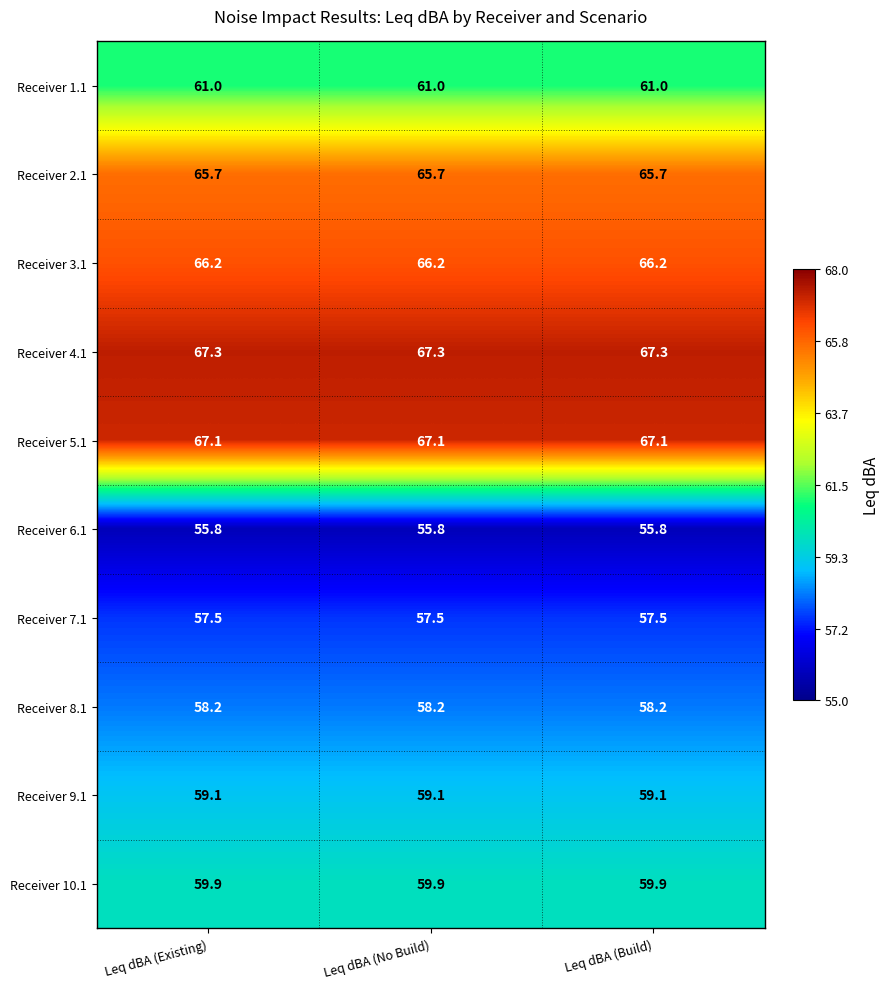

True or false: Receiver 2.1 has a value of 24.1 at Leq dBA (Build).

False